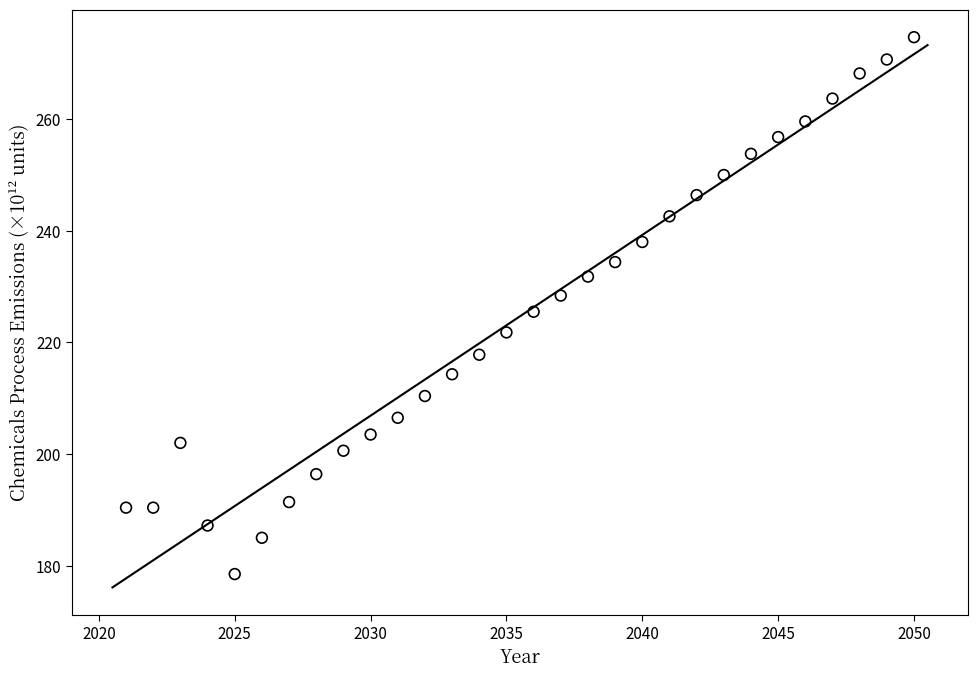

What is the range of X values (max minus min)?

29.0